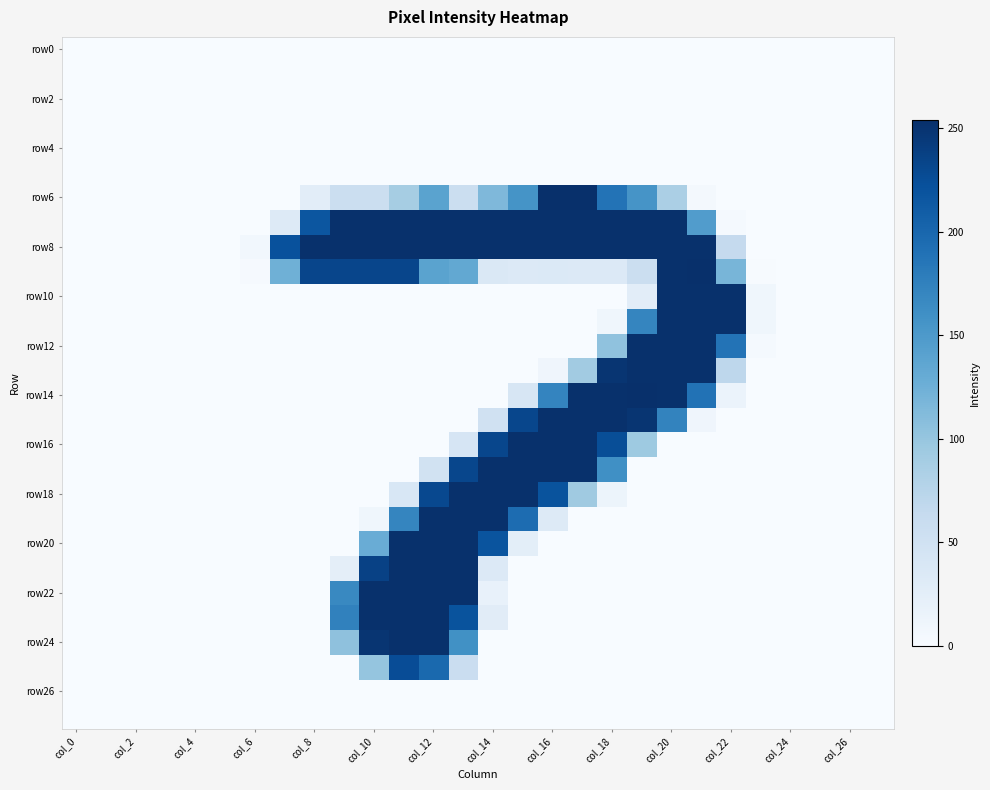

Which series has the largest total across all categories?

row8